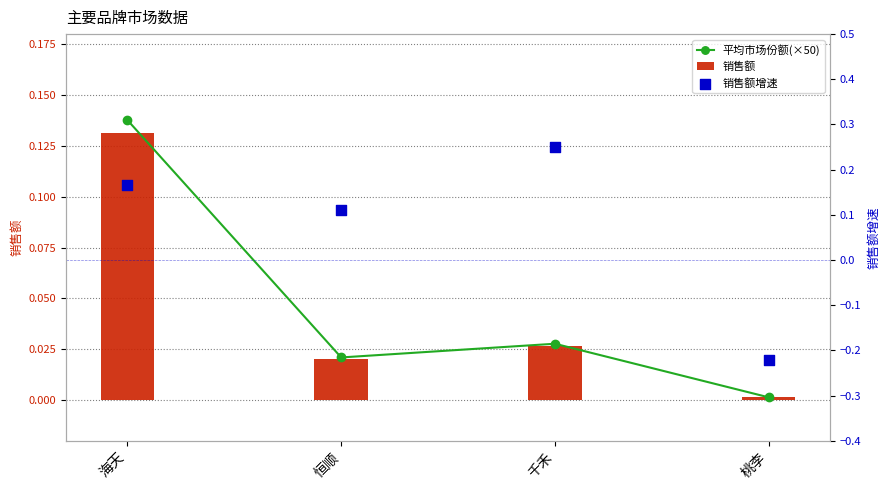

At which category is the sum across all series the highest?

海天